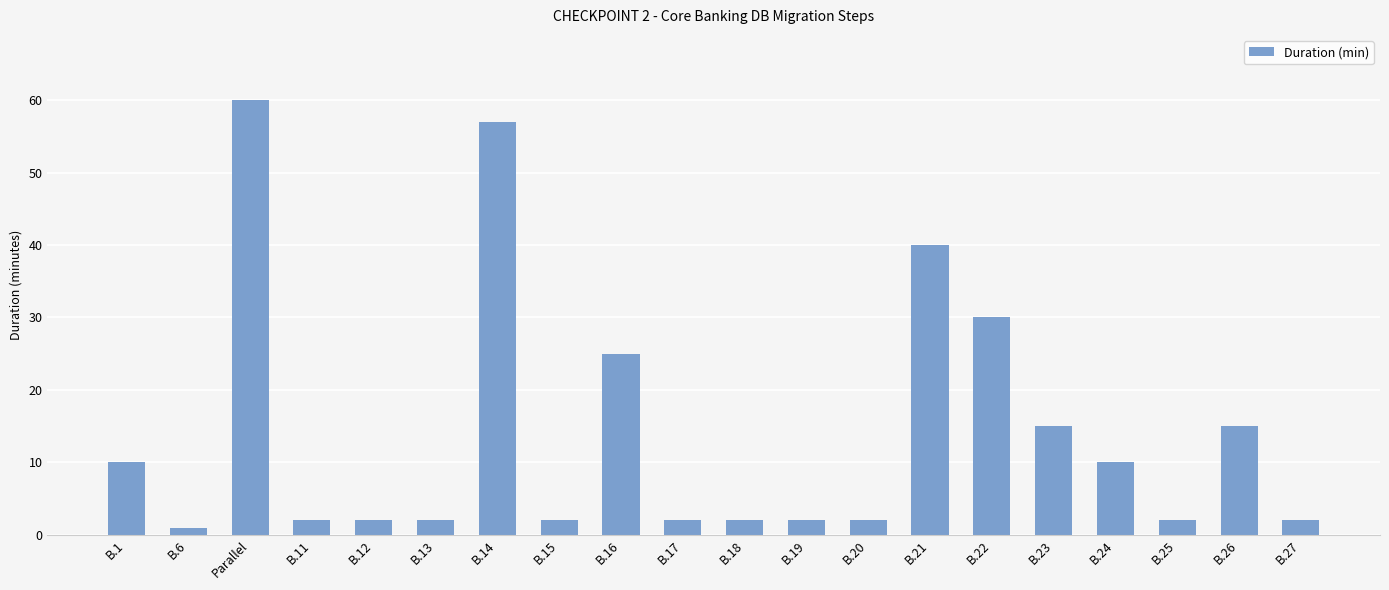

What is the sum of the values at B.25 and B.17?

4